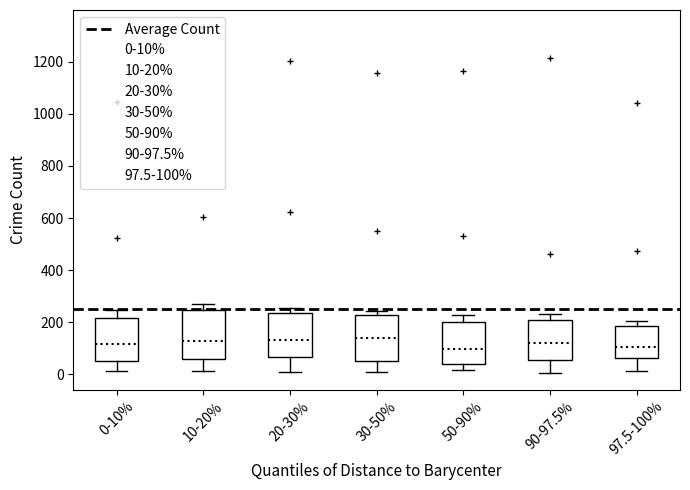

Reading left to right, read every box against the y-axis: the position of its median line, the range the box covers, and the ends of its whiskers. The values are not printed on the chart, so give them approximately, as read against the axis.

0-10%: median 120, box 60 to 220, whiskers 20 to 240
10-20%: median 120, box 60 to 240, whiskers 20 to 280
20-30%: median 140, box 60 to 240, whiskers 20 to 260
30-50%: median 140, box 60 to 220, whiskers 20 to 240
50-90%: median 100, box 40 to 200, whiskers 20 to 240
90-97.5%: median 120, box 60 to 200, whiskers 0 to 240
97.5-100%: median 100, box 60 to 180, whiskers 20 to 200